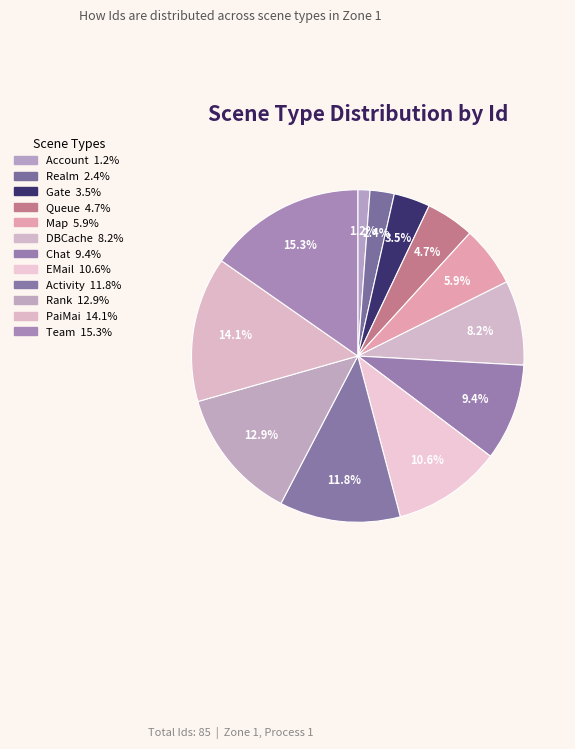

To the nearest percent, what is the average slice percentage?

8%